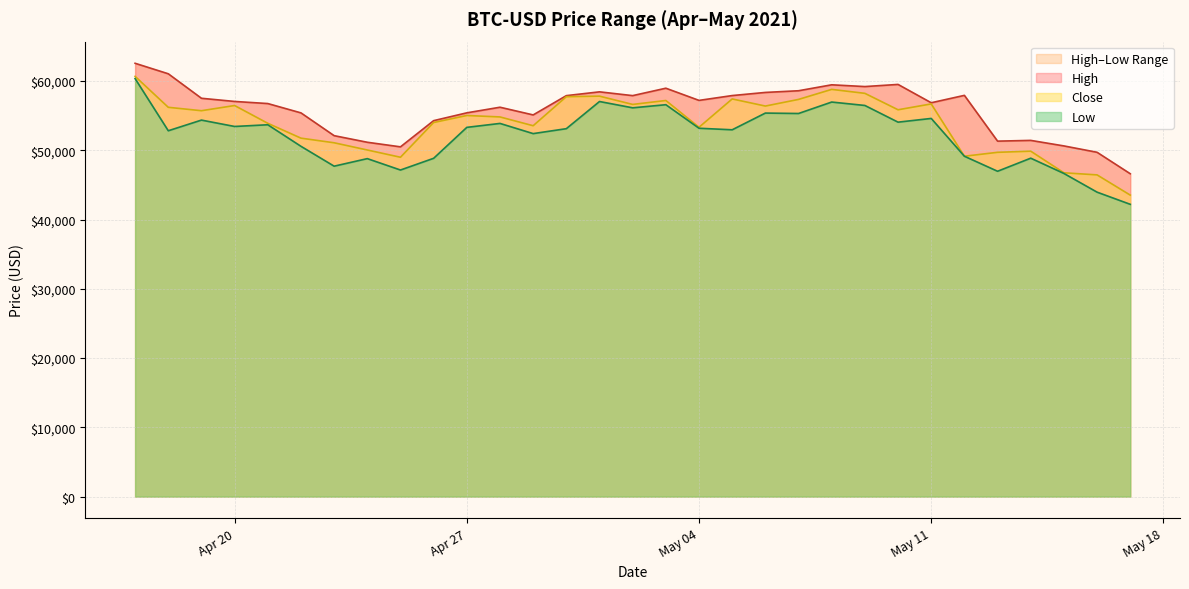

Where is the first local minimum for High?

2021-04-25